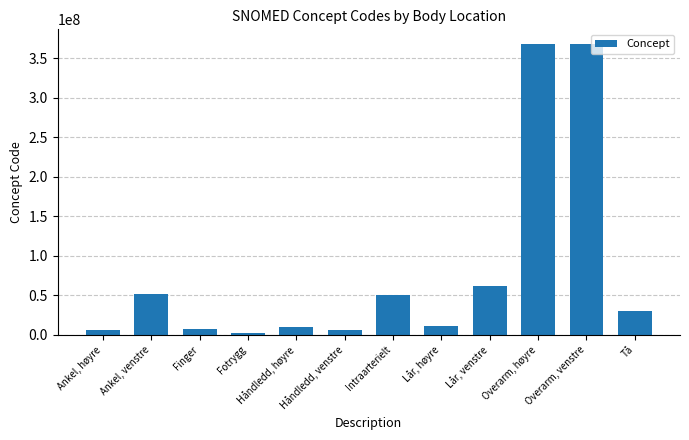

What value does the data have at Lår, venstre?

61396006